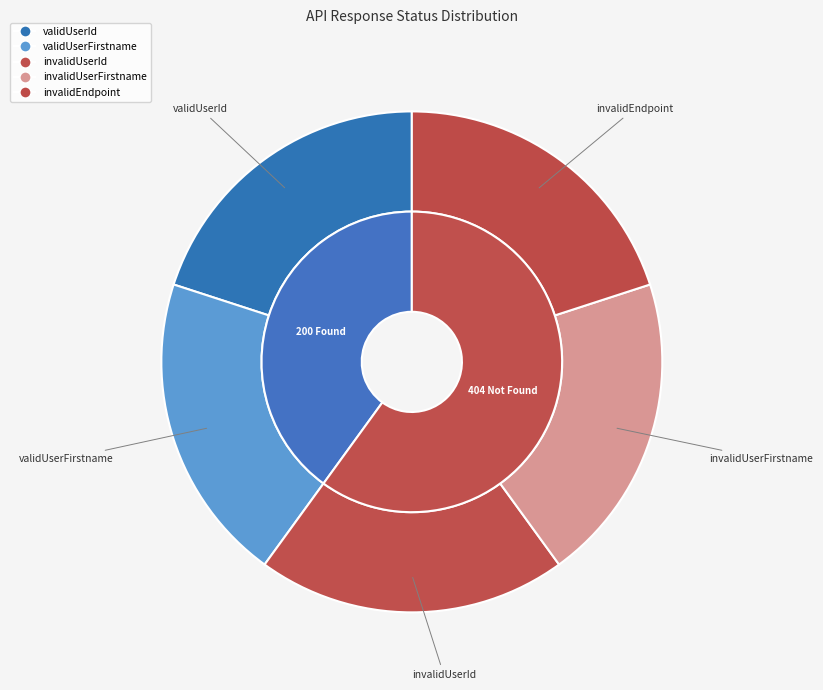

Which category has the smallest portion of the pie?

validUserId